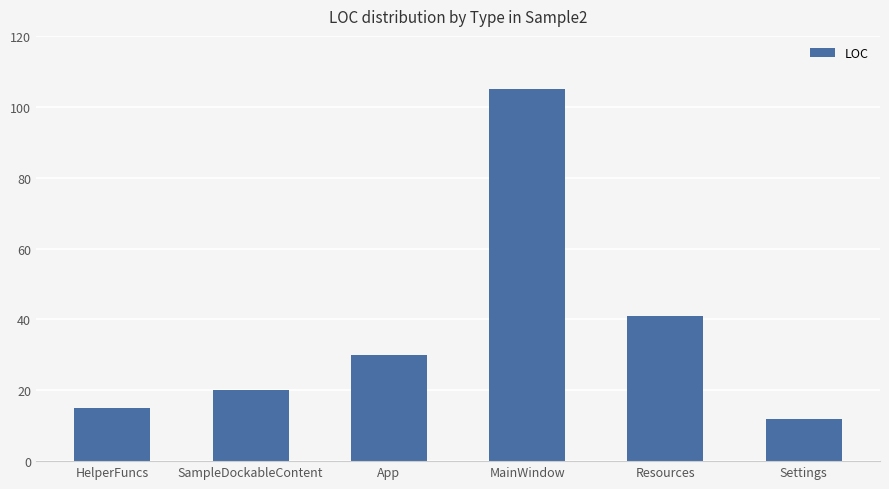

What is the change in value from Resources to Settings?

-29